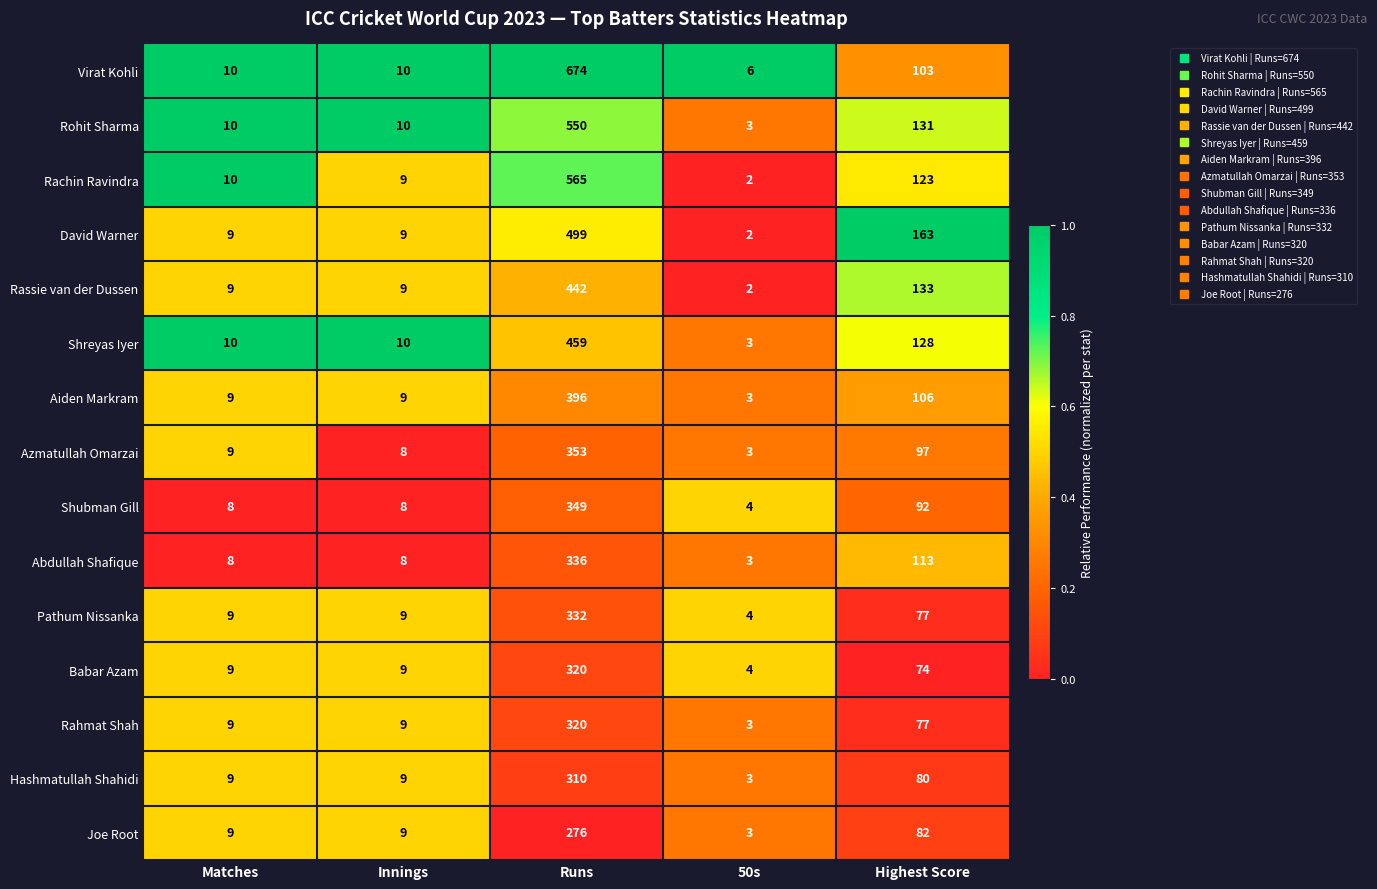

What is the total value across all series at Highest Score?

1579